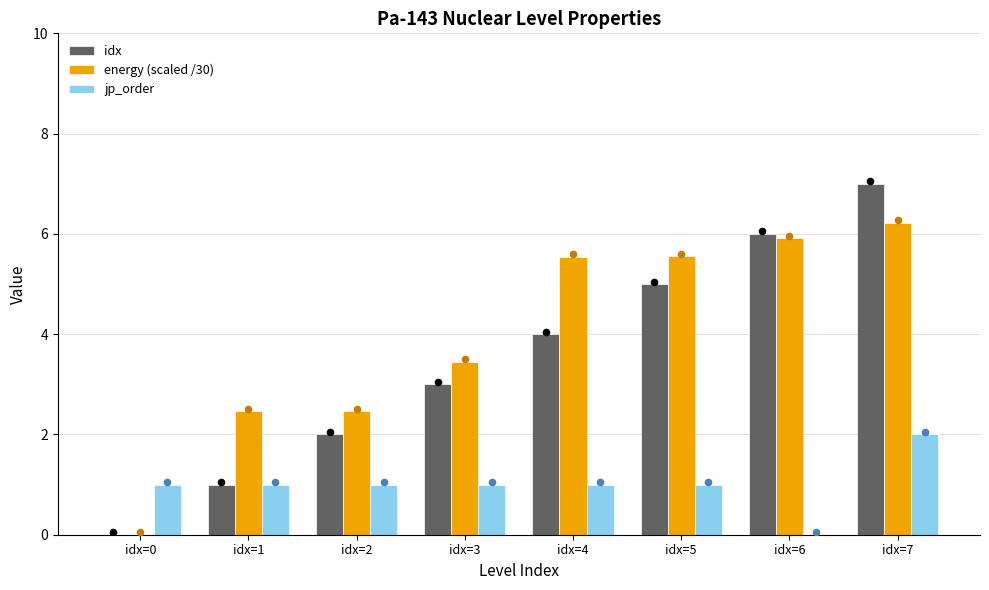

Which series has the widest spread of Y values?

idx